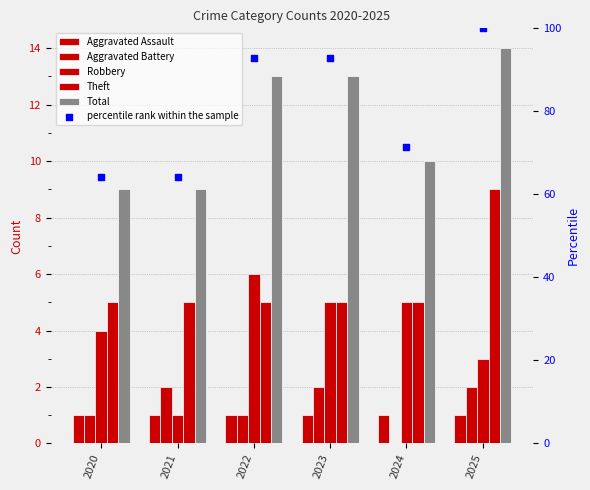

What are all the series names shown in the legend?

Aggravated Assault, Aggravated Battery, Robbery, Theft, Total, percentile rank within the sample